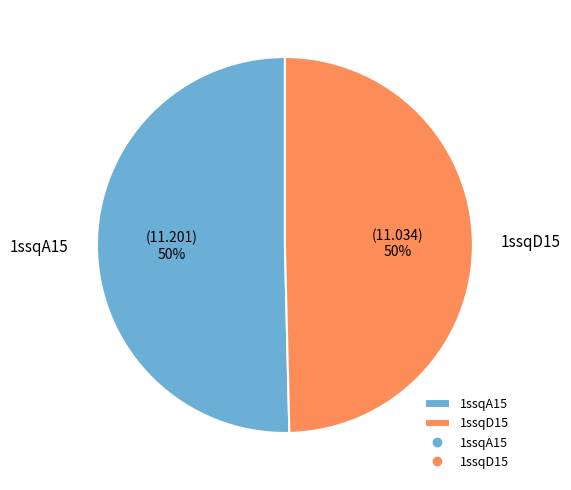

To the nearest percent, what is the combined percentage of 1ssqD15 and 1ssqA15?

100%